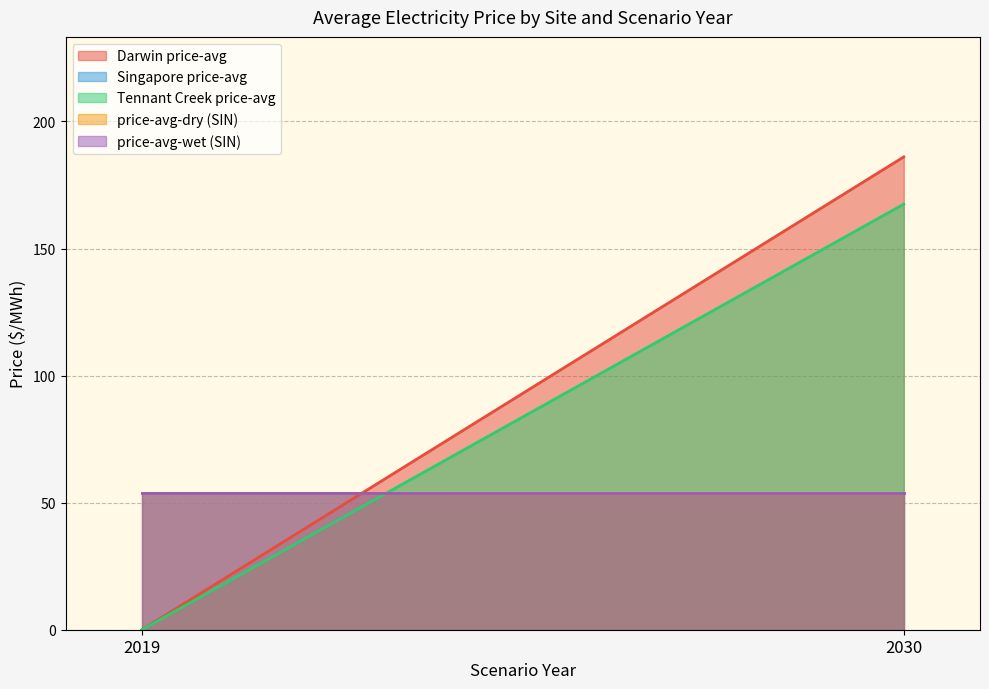

Is it true that Darwin price-avg equals 68.9 at 2019?

False